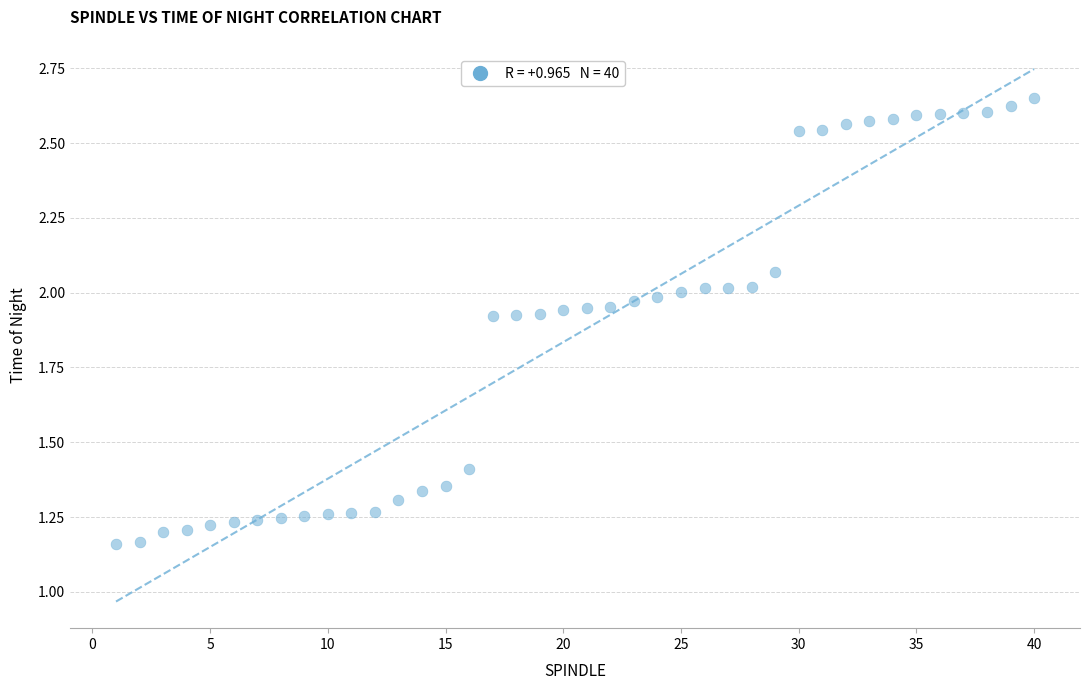

What is the range of Y values (max minus min)?

1.5